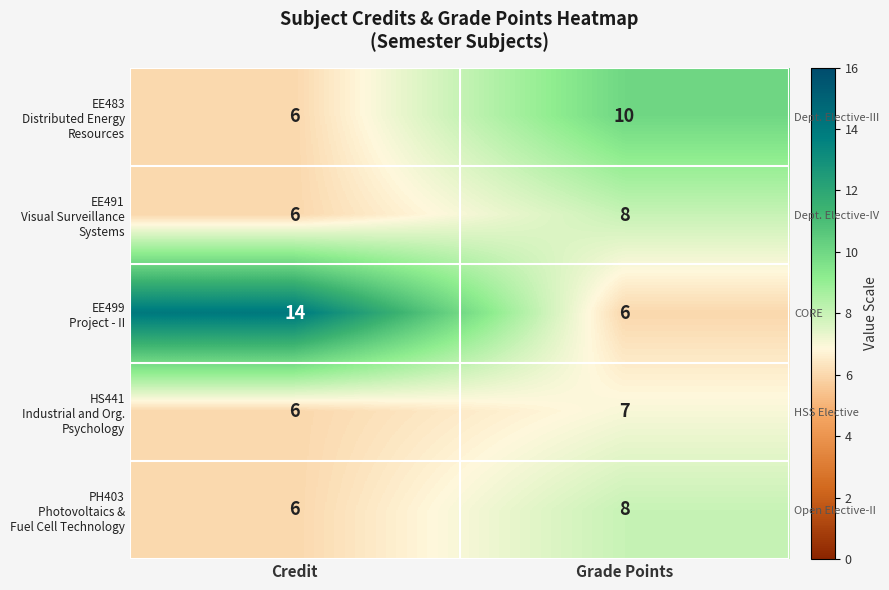

Between Credit and Grade Points, which series saw the biggest shift?

EE499 Project - II